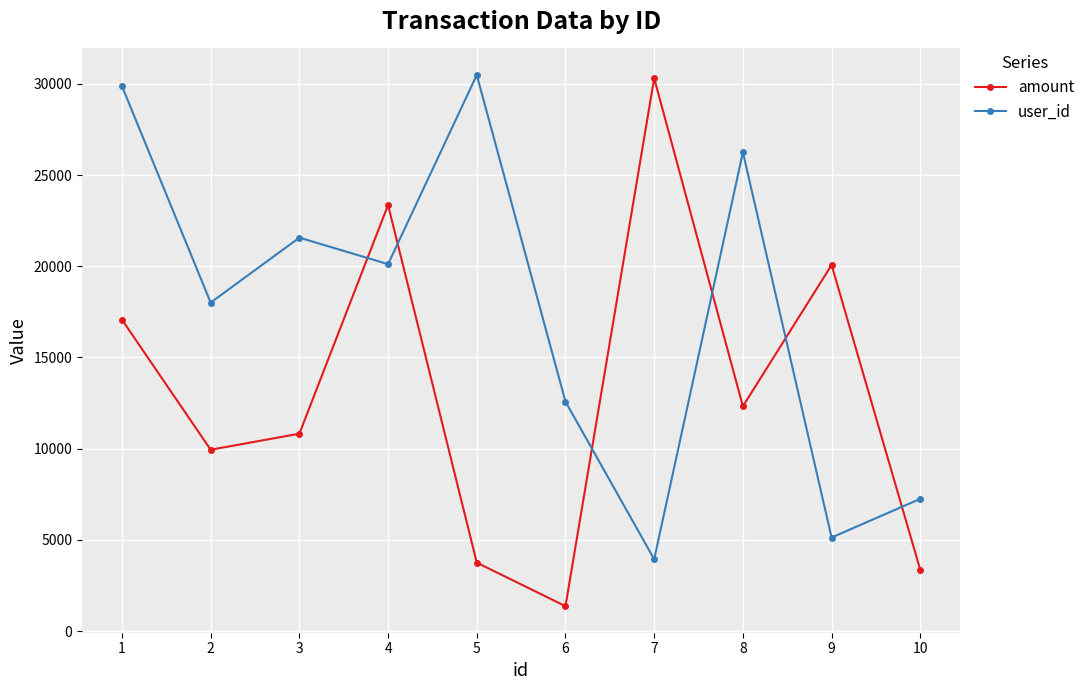

How many intersections are there between user_id and amount?

6